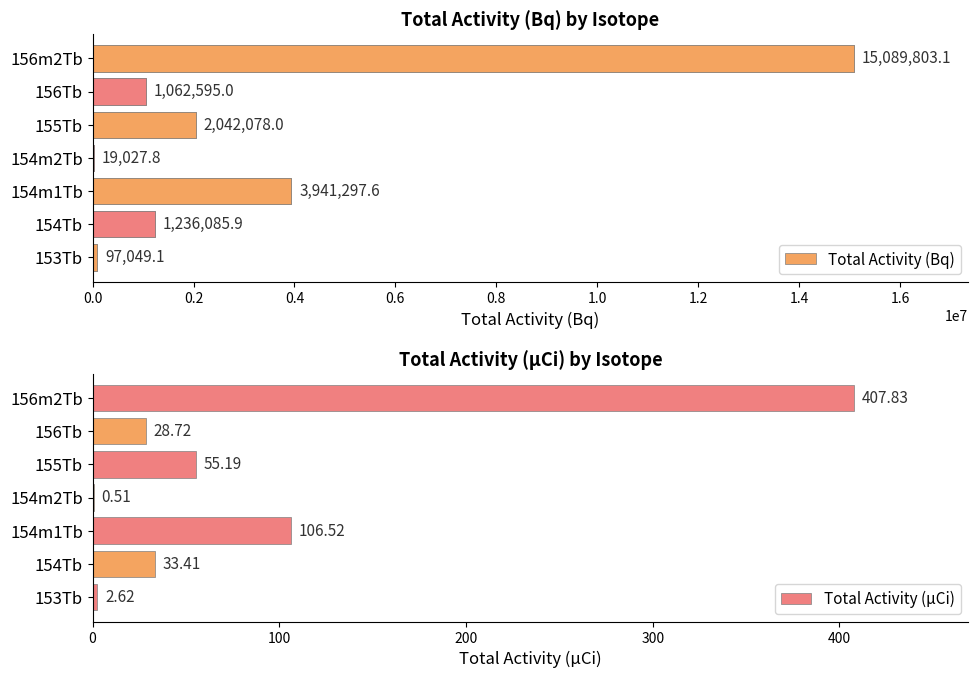

What are all the series names shown in the legend?

Total Activity (Bq), Total Activity (µCi)